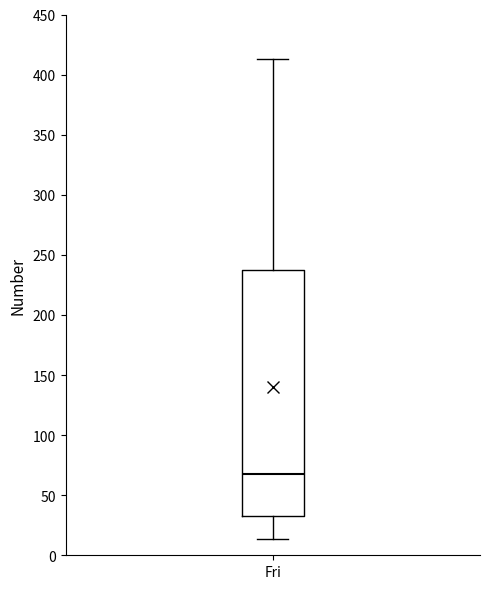

Transcribe this box plot: give where the median line is, the range the box spans, and where the two whiskers end, as read against the y-axis. The values are not printed on the chart, so give them approximately, as read against the axis.

median 65, box 35 to 240, whiskers 15 to 415